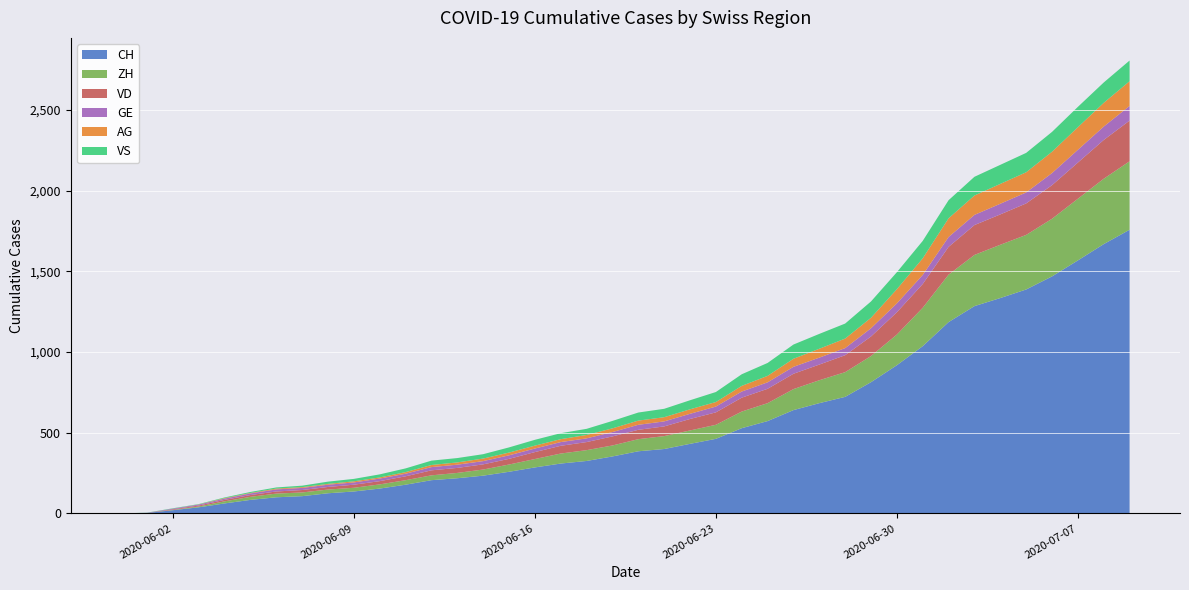

Reading left to right, what are all the values shown in this chart?

CH: 2020-05-31=0	2020-06-01=3	2020-06-02=20	2020-06-03=38	2020-06-04=62	2020-06-05=84	2020-06-06=100	2020-06-07=107	2020-06-08=125	2020-06-09=136	2020-06-10=154	2020-06-11=178	2020-06-12=206	2020-06-13=218	2020-06-14=234	2020-06-15=258	2020-06-16=285	2020-06-17=309	2020-06-18=325	2020-06-19=353	2020-06-20=385	2020-06-21=399	2020-06-22=431	2020-06-23=462	2020-06-24=528	2020-06-25=572	2020-06-26=640	2020-06-27=683	2020-06-28=722	2020-06-29=813	2020-06-30=918	2020-07-01=1036	2020-07-02=1185	2020-07-03=1284	2020-07-04=1334	2020-07-05=1387	2020-07-06=1468	2020-07-07=1567	2020-07-08=1668	2020-07-09=1757
ZH: 2020-05-31=0	2020-06-01=0	2020-06-02=2	2020-06-03=5	2020-06-04=13	2020-06-05=19	2020-06-06=23	2020-06-07=23	2020-06-08=23	2020-06-09=23	2020-06-10=26	2020-06-11=28	2020-06-12=30	2020-06-13=33	2020-06-14=38	2020-06-15=45	2020-06-16=52	2020-06-17=62	2020-06-18=67	2020-06-19=68	2020-06-20=75	2020-06-21=80	2020-06-22=83	2020-06-23=87	2020-06-24=103	2020-06-25=111	2020-06-26=130	2020-06-27=142	2020-06-28=153	2020-06-29=162	2020-06-30=190	2020-07-01=238	2020-07-02=294	2020-07-03=317	2020-07-04=330	2020-07-05=338	2020-07-06=357	2020-07-07=382	2020-07-08=405	2020-07-09=424
VD: 2020-05-31=0	2020-06-01=0	2020-06-02=4	2020-06-03=6	2020-06-04=9	2020-06-05=11	2020-06-06=13	2020-06-07=15	2020-06-08=16	2020-06-09=19	2020-06-10=20	2020-06-11=24	2020-06-12=31	2020-06-13=31	2020-06-14=32	2020-06-15=35	2020-06-16=43	2020-06-17=48	2020-06-18=50	2020-06-19=56	2020-06-20=58	2020-06-21=60	2020-06-22=71	2020-06-23=77	2020-06-24=86	2020-06-25=89	2020-06-26=95	2020-06-27=97	2020-06-28=105	2020-06-29=121	2020-06-30=138	2020-07-01=147	2020-07-02=172	2020-07-03=185	2020-07-04=188	2020-07-05=195	2020-07-06=208	2020-07-07=224	2020-07-08=240	2020-07-09=252
GE: 2020-05-31=0	2020-06-01=1	2020-06-02=4	2020-06-03=6	2020-06-04=8	2020-06-05=10	2020-06-06=13	2020-06-07=13	2020-06-08=14	2020-06-09=14	2020-06-10=16	2020-06-11=16	2020-06-12=20	2020-06-13=20	2020-06-14=20	2020-06-15=22	2020-06-16=22	2020-06-17=23	2020-06-18=23	2020-06-19=27	2020-06-20=31	2020-06-21=31	2020-06-22=32	2020-06-23=36	2020-06-24=38	2020-06-25=40	2020-06-26=43	2020-06-27=43	2020-06-28=44	2020-06-29=51	2020-06-30=55	2020-07-01=56	2020-07-02=61	2020-07-03=63	2020-07-04=66	2020-07-05=68	2020-07-06=75	2020-07-07=79	2020-07-08=83	2020-07-09=91
AG: 2020-05-31=0	2020-06-01=0	2020-06-02=0	2020-06-03=1	2020-06-04=3	2020-06-05=3	2020-06-06=5	2020-06-07=5	2020-06-08=5	2020-06-09=7	2020-06-10=7	2020-06-11=10	2020-06-12=13	2020-06-13=14	2020-06-14=16	2020-06-15=17	2020-06-16=18	2020-06-17=18	2020-06-18=21	2020-06-19=23	2020-06-20=26	2020-06-21=26	2020-06-22=28	2020-06-23=28	2020-06-24=35	2020-06-25=40	2020-06-26=50	2020-06-27=55	2020-06-28=59	2020-06-29=65	2020-06-30=88	2020-07-01=103	2020-07-02=116	2020-07-03=120	2020-07-04=123	2020-07-05=125	2020-07-06=132	2020-07-07=140	2020-07-08=147	2020-07-09=153
VS: 2020-05-31=0	2020-06-01=1	2020-06-02=2	2020-06-03=2	2020-06-04=4	2020-06-05=6	2020-06-06=7	2020-06-07=9	2020-06-08=14	2020-06-09=15	2020-06-10=19	2020-06-11=23	2020-06-12=27	2020-06-13=27	2020-06-14=27	2020-06-15=32	2020-06-16=36	2020-06-17=37	2020-06-18=38	2020-06-19=46	2020-06-20=50	2020-06-21=52	2020-06-22=56	2020-06-23=62	2020-06-24=72	2020-06-25=80	2020-06-26=88	2020-06-27=92	2020-06-28=93	2020-06-29=101	2020-06-30=105	2020-07-01=108	2020-07-02=112	2020-07-03=116	2020-07-04=118	2020-07-05=120	2020-07-06=123	2020-07-07=126	2020-07-08=126	2020-07-09=128